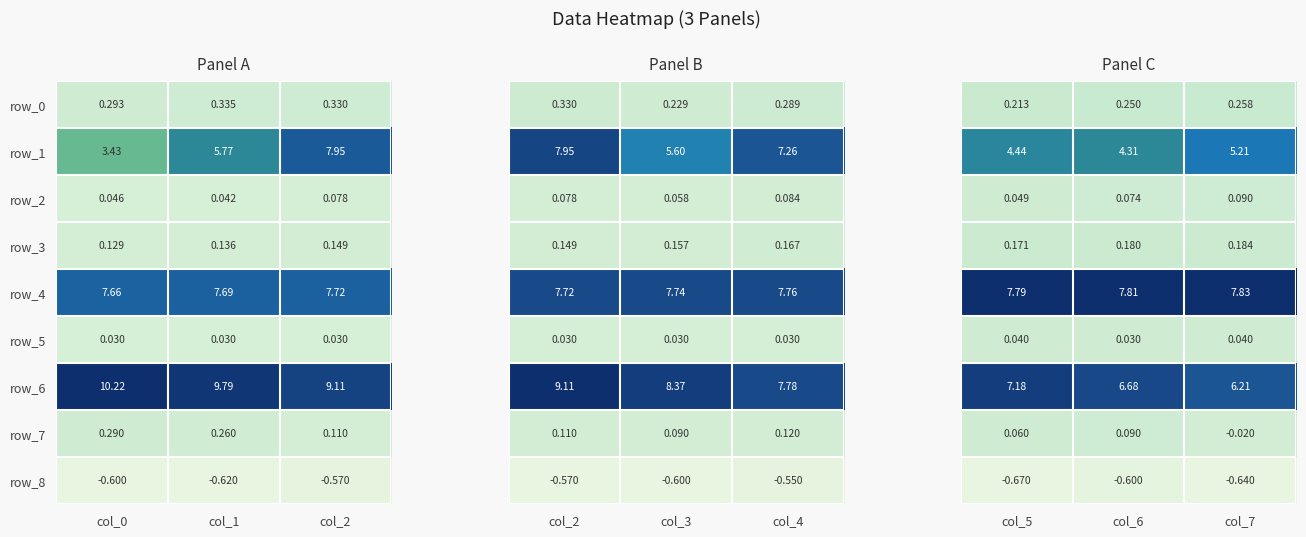

Is the value of row_3 at col_1 greater than the value of row_0 at col_1?

No